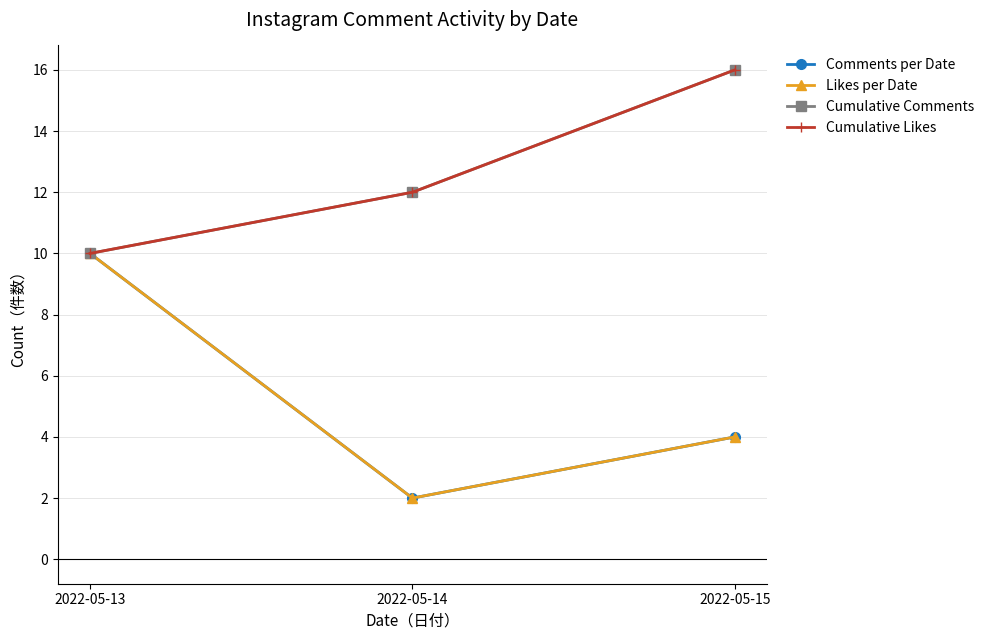

Reading right to left, what are all the values shown in this chart?

Comments per Date: 2022-05-15=4	2022-05-14=2	2022-05-13=10
Likes per Date: 2022-05-15=4	2022-05-14=2	2022-05-13=10
Cumulative Comments: 2022-05-15=16	2022-05-14=12	2022-05-13=10
Cumulative Likes: 2022-05-15=16	2022-05-14=12	2022-05-13=10